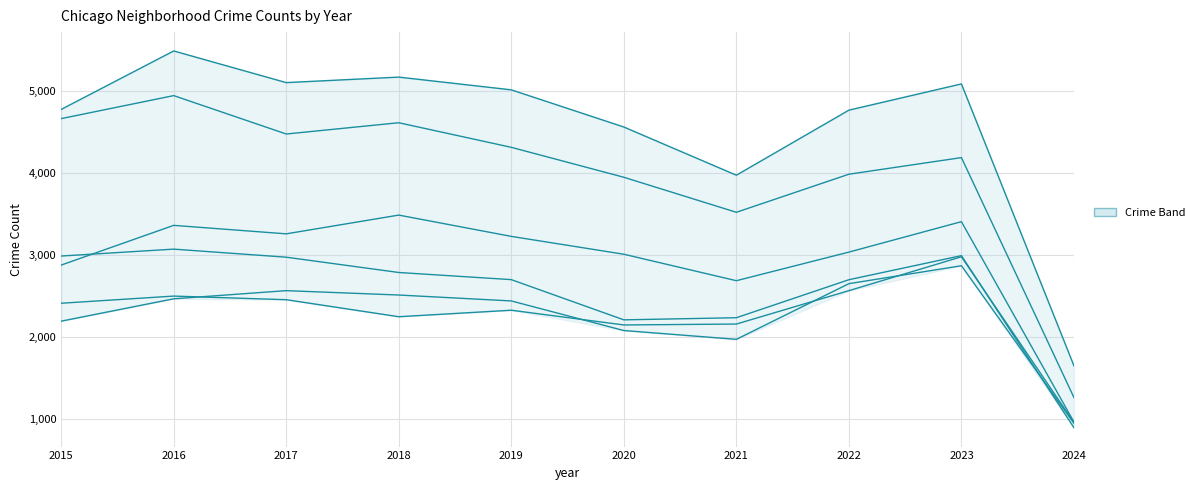

What is the value of the Chatham point at the 6th from the left?

2081